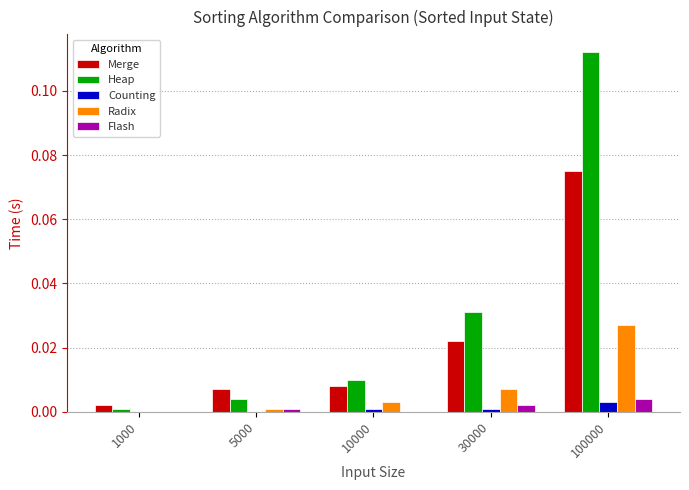

Which series has the largest total across all categories?

Heap